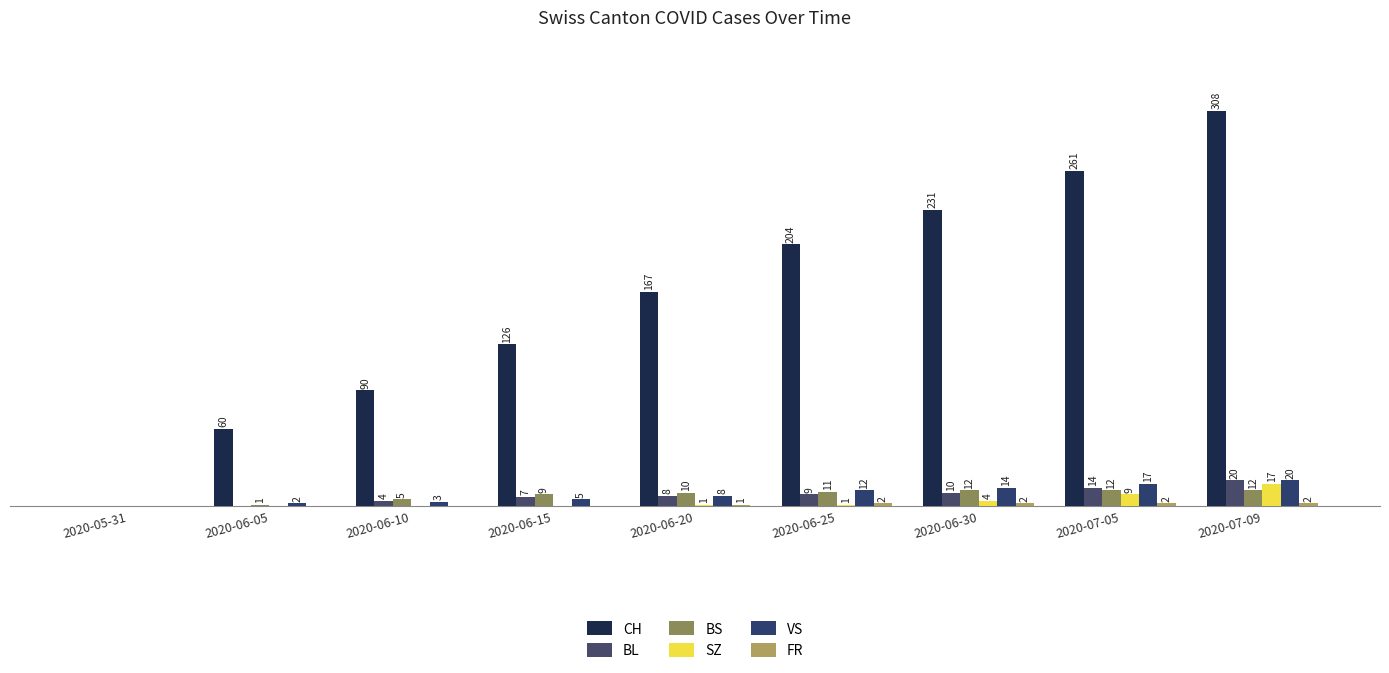

Where is VS nearest to the value 10?

2020-06-20